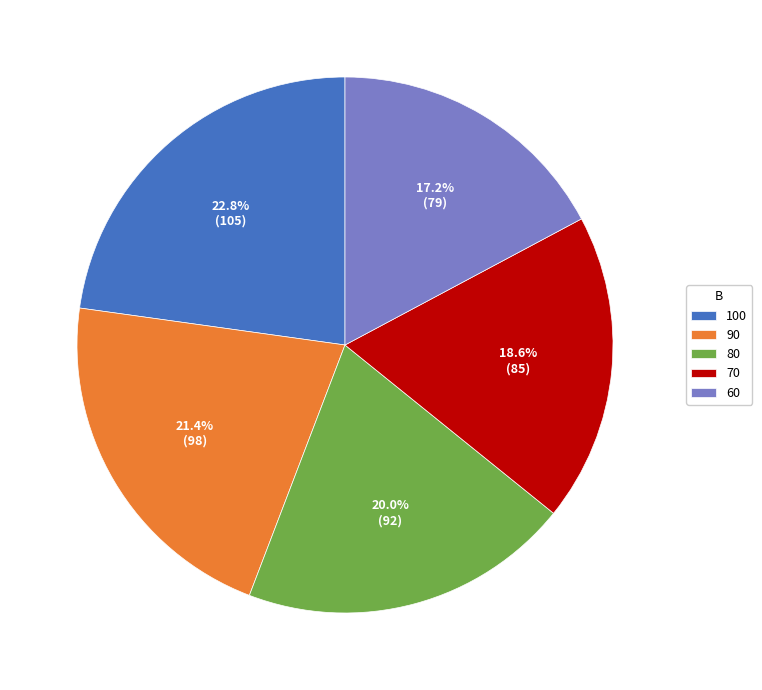

Approximately how many times larger is the value at 90 compared to 80?

1.1